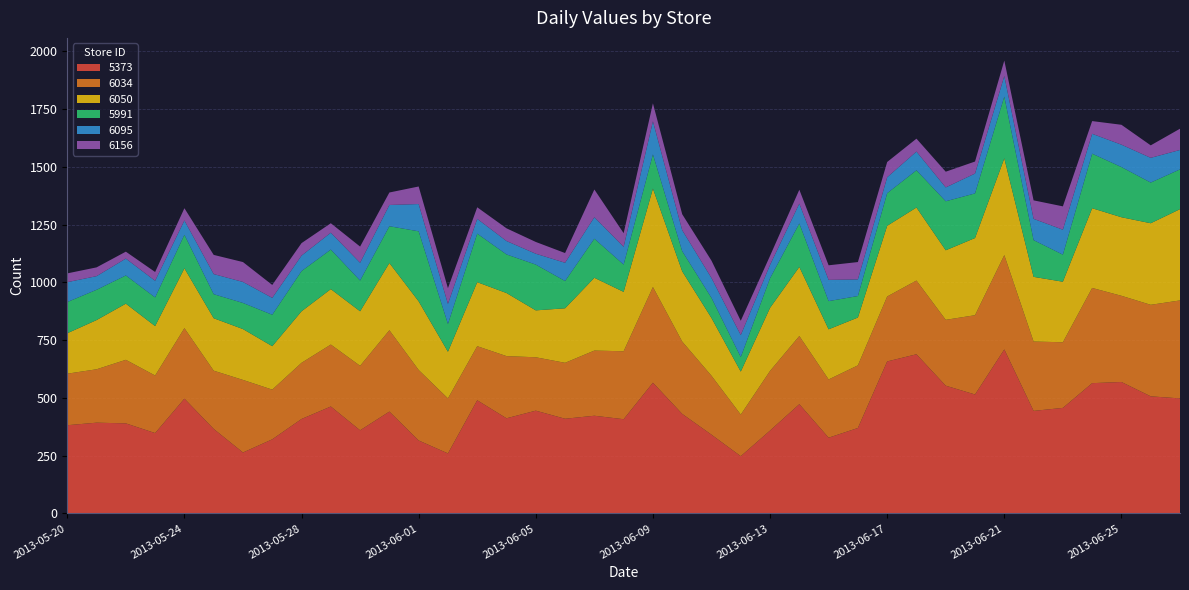

Reading left to right, extract all data points from this chart.

5373: 382	393	390	348	497	366	264	321	409	463	360	441	316	260	490	412	445	410	423	408	566	431	341	248	359	473	328	370	658	689	553	515	710	444	457	564	569	507	498
6034: 223	231	275	249	305	252	314	215	243	268	279	352	305	238	234	269	231	242	282	294	414	313	255	180	258	295	252	271	281	319	285	343	408	300	284	412	373	396	424
6050: 175	213	243	214	259	227	220	188	223	240	236	291	297	202	277	273	203	236	315	257	426	304	250	186	273	299	217	207	306	316	301	334	419	280	262	345	340	353	395
5991: 135	131	122	124	145	104	113	136	174	171	133	159	303	120	210	167	198	118	169	118	148	87	87	63	128	188	122	93	141	161	212	193	267	159	117	236	217	176	172
6095: 86	59	73	72	62	87	91	73	67	73	77	92	118	87	64	58	47	79	93	77	143	91	86	95	58	86	92	72	69	81	60	86	89	92	108	86	97	107	84
6156: 38	38	30	38	53	83	86	56	54	41	70	54	76	68	50	55	51	42	120	59	78	69	75	62	39	60	63	75	66	56	68	52	67	80	101	55	86	54	92